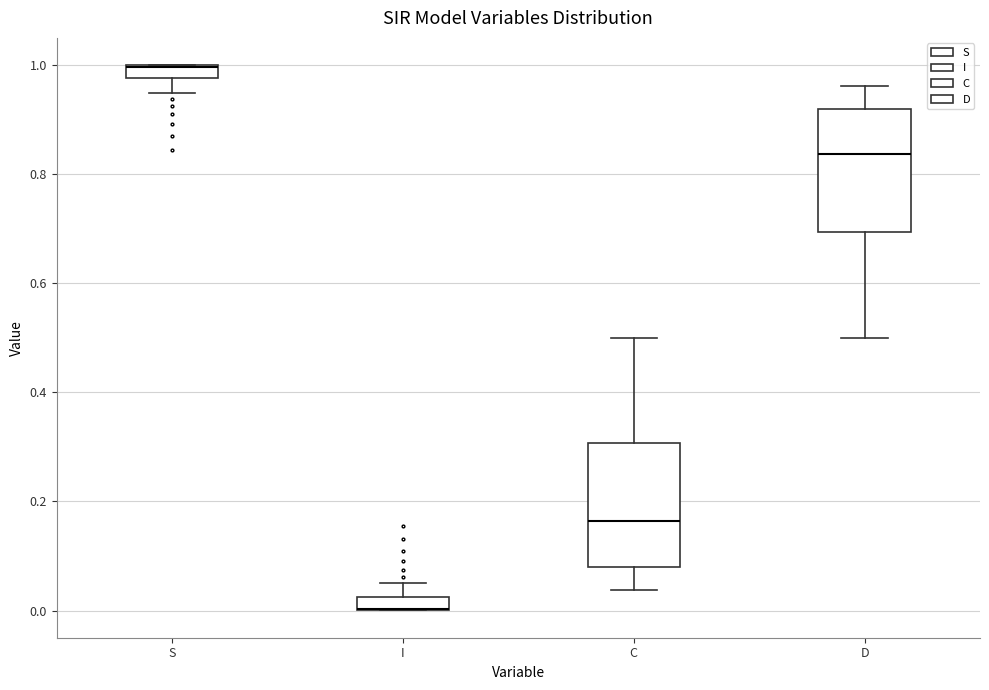

Where is the lower edge of the box for I on the y-axis? The values are not printed on the chart, so give them approximately, as read against the axis.

0.00